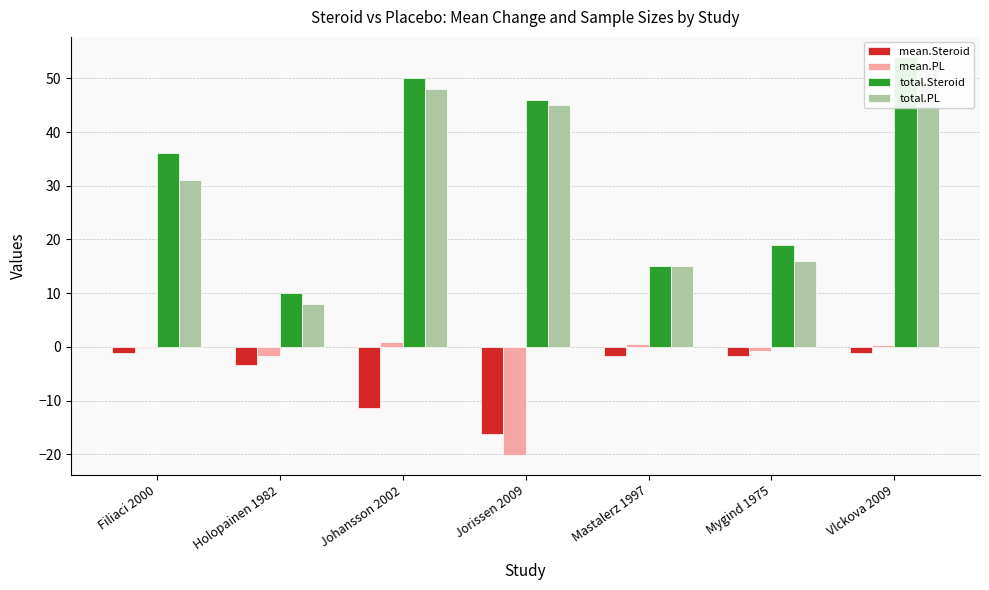

What is the label of the 1st bar from the right?

Vlckova 2009